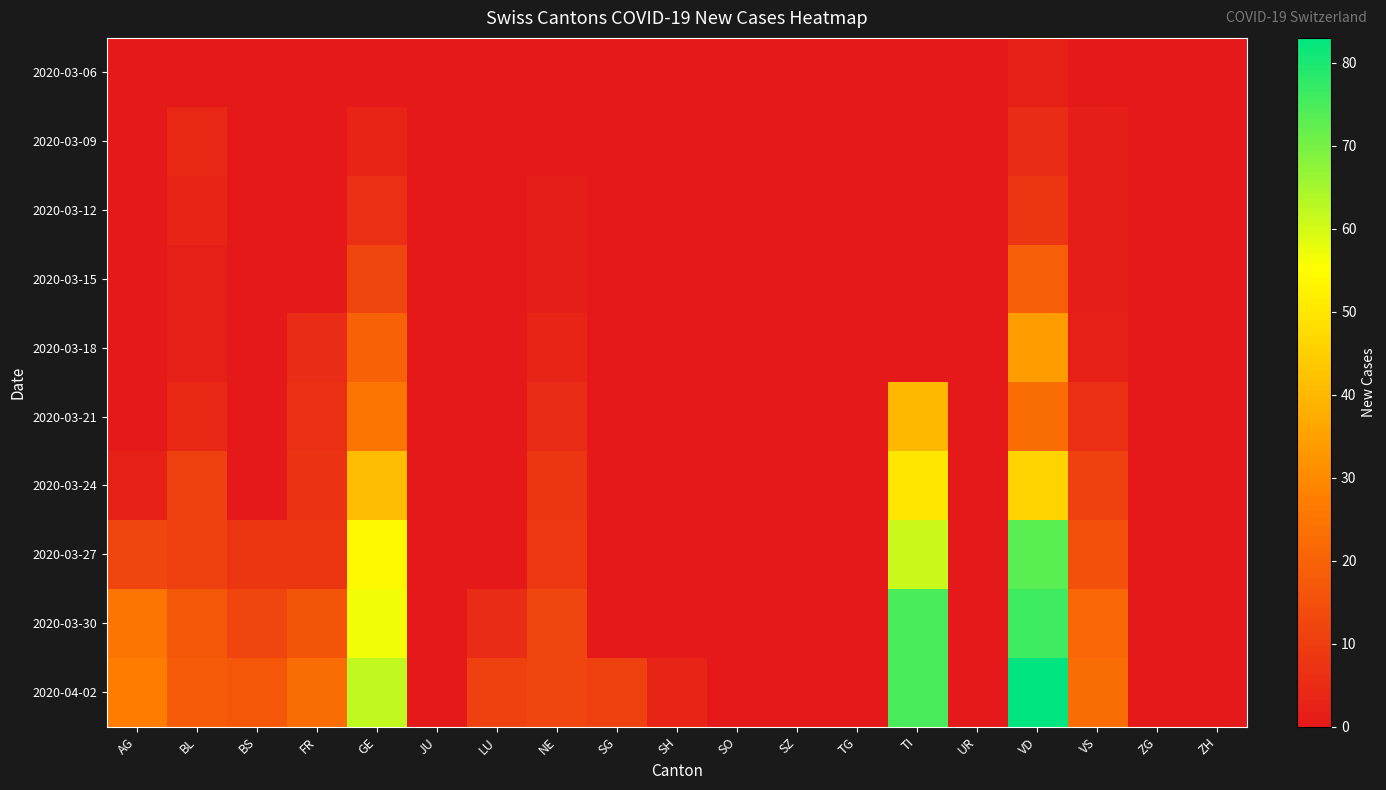

How many categories are shown in the chart?

19